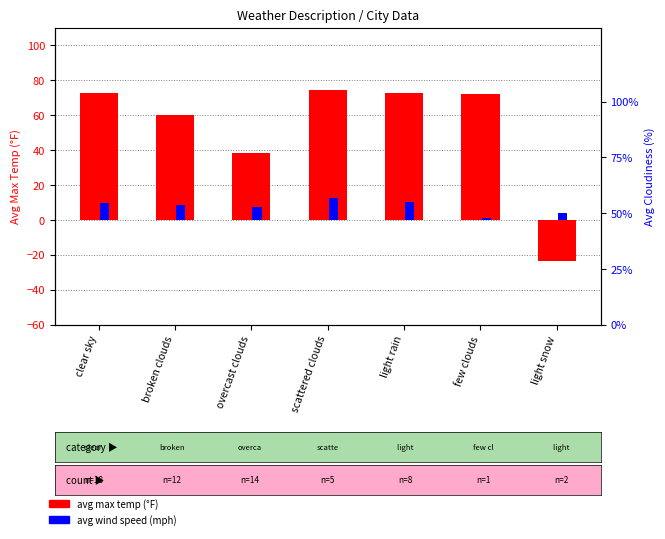

At how many categories does at least one series exceed 21?

6